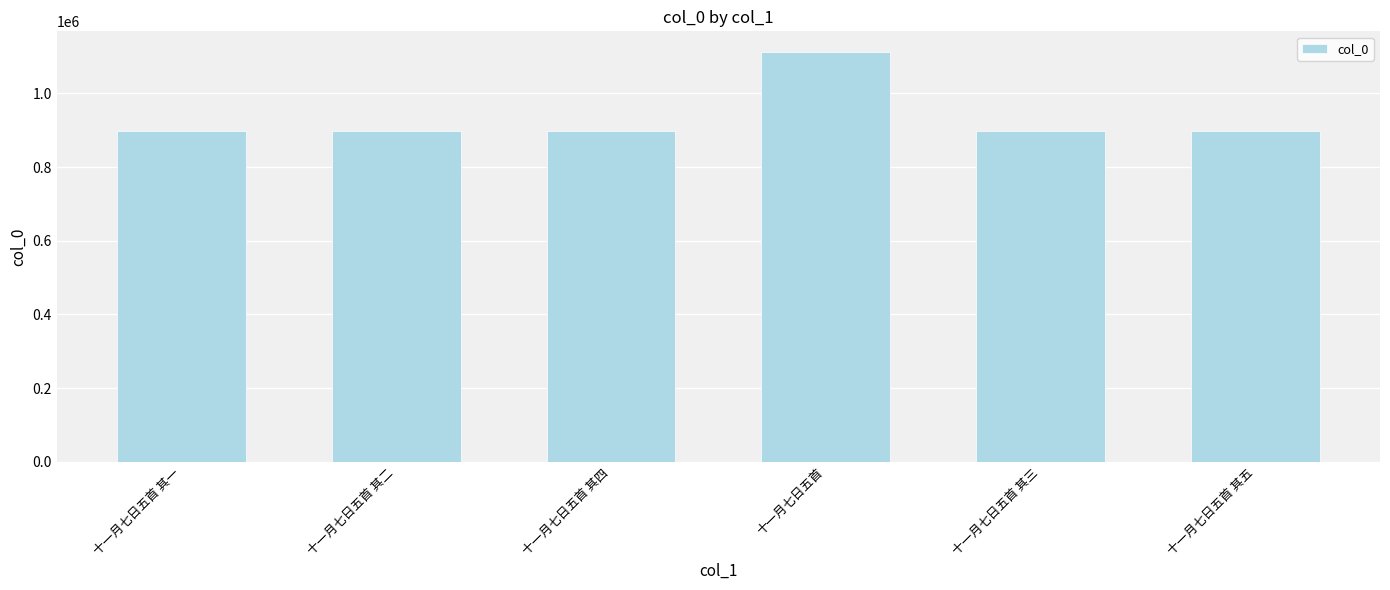

The chart shows a value of 1457415 at 十一月七日五首 其三. True or false?

False